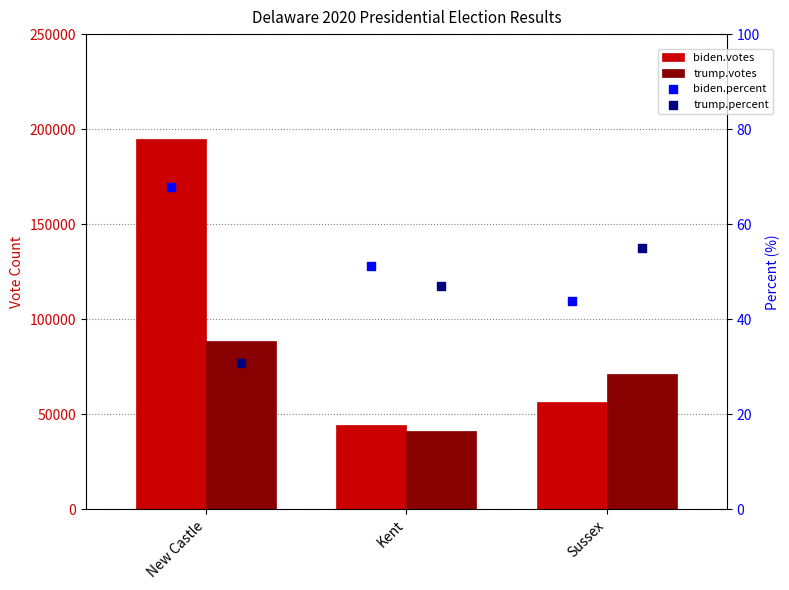

Which series has the widest spread of Y values?

biden.votes